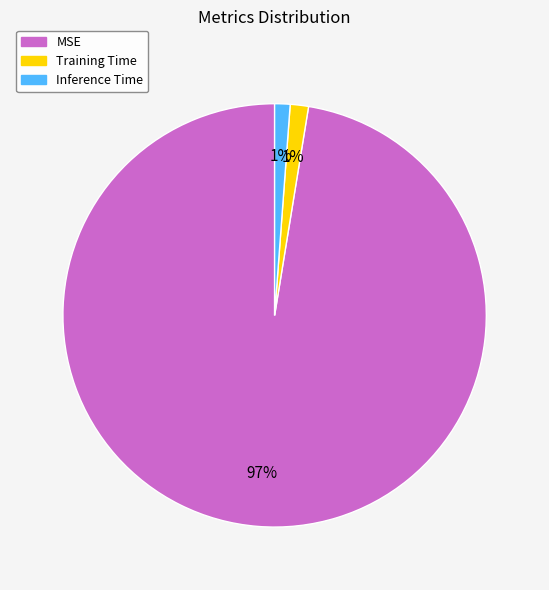

Between MSE and Inference Time, which is larger?

MSE